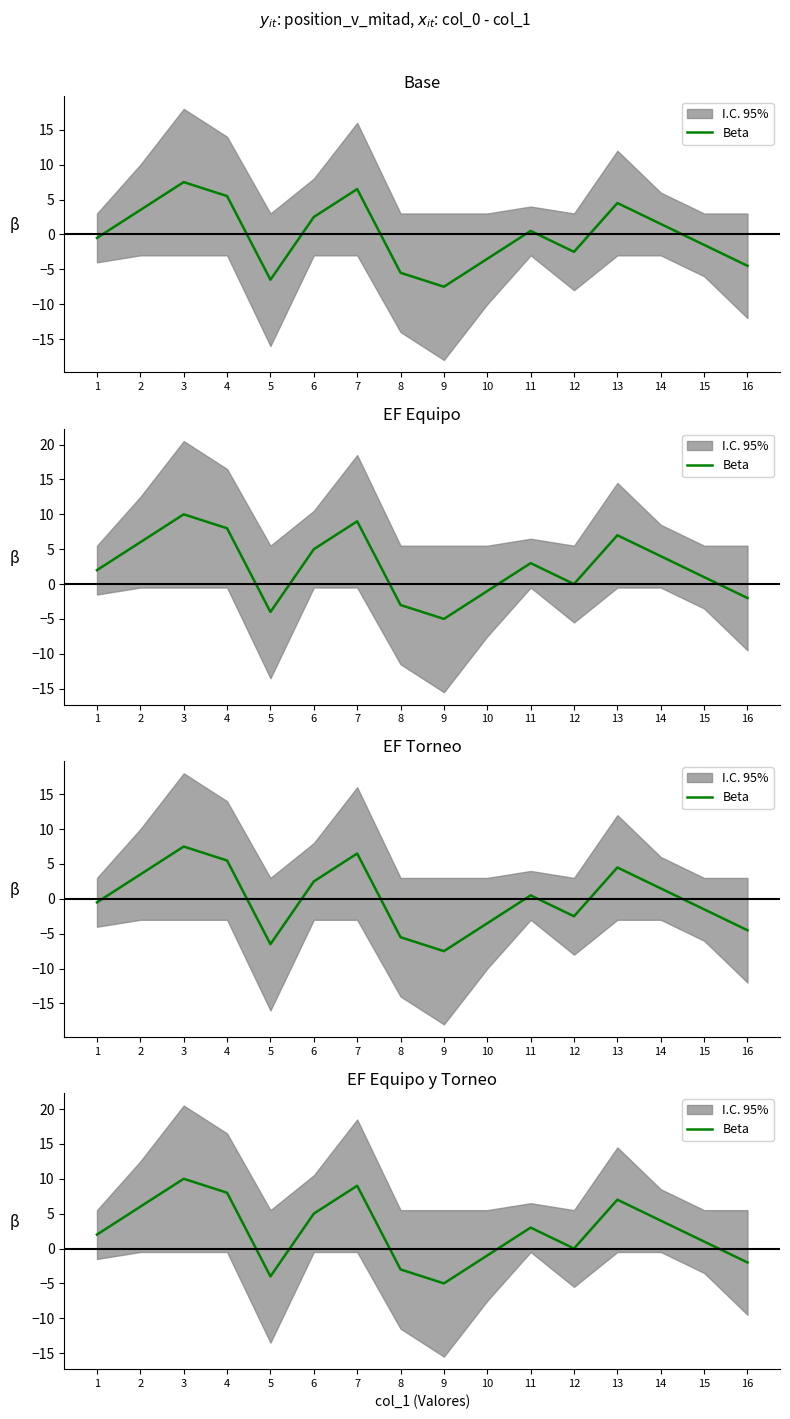

What is the change in value from 1 to 8?

-5